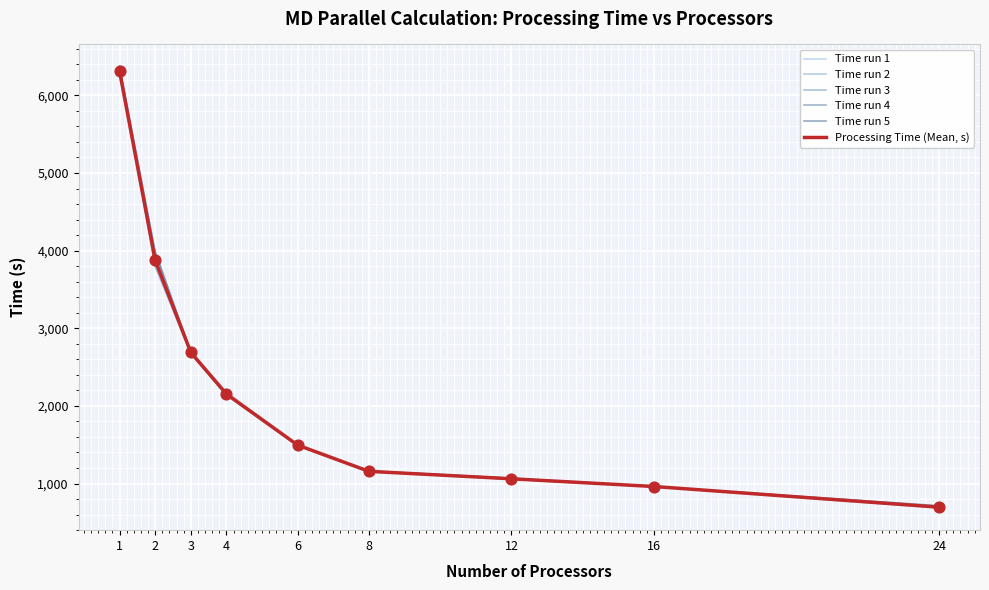

At which category is the sum across all series the highest?

1